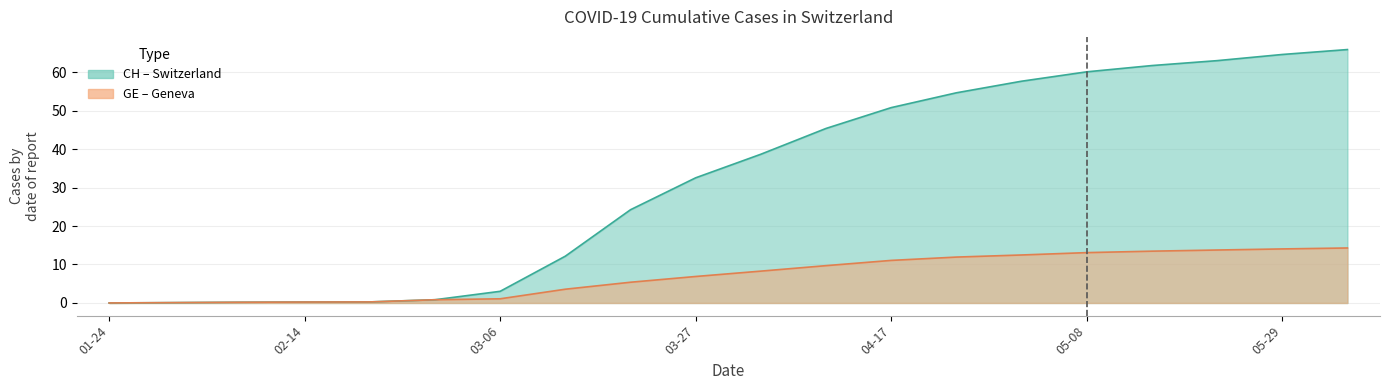

What is the difference between the maximum and minimum values in the GE series?

14.3